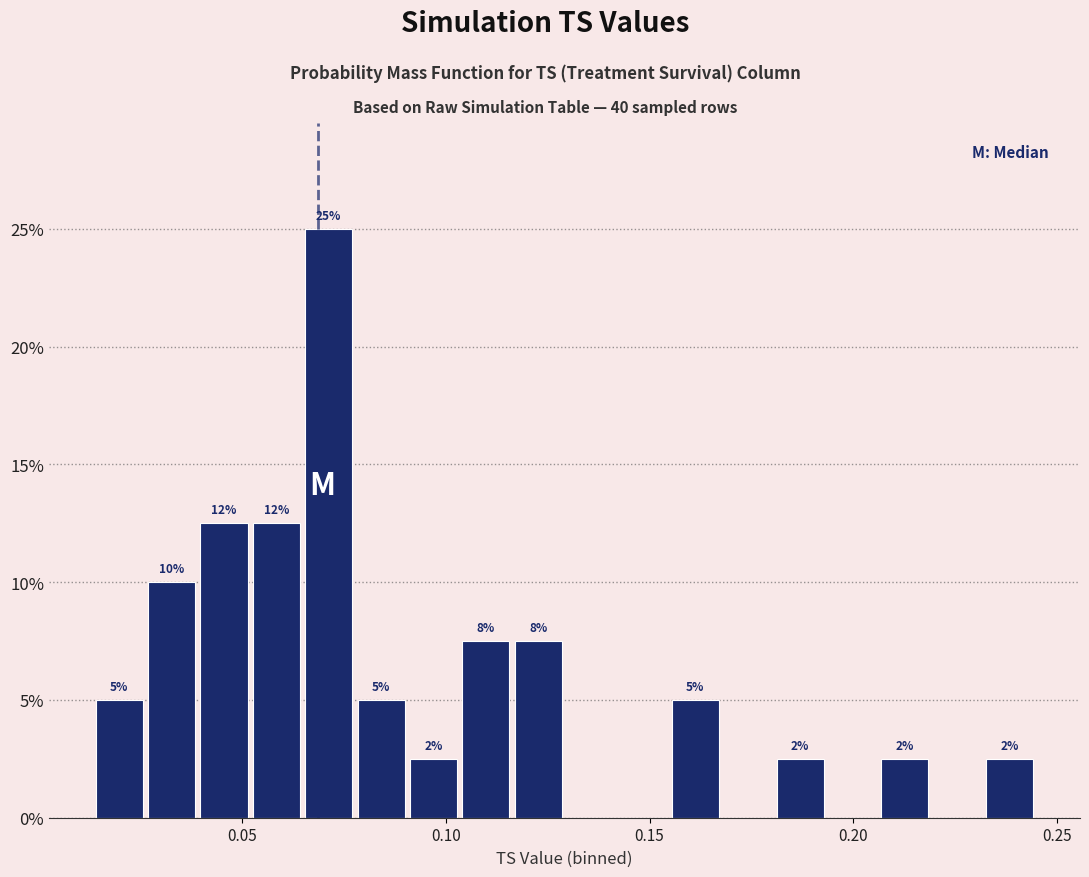

Around what value on the x-axis is the tallest bar? Give the approximate position of its centre, as read against the axis.

0.070